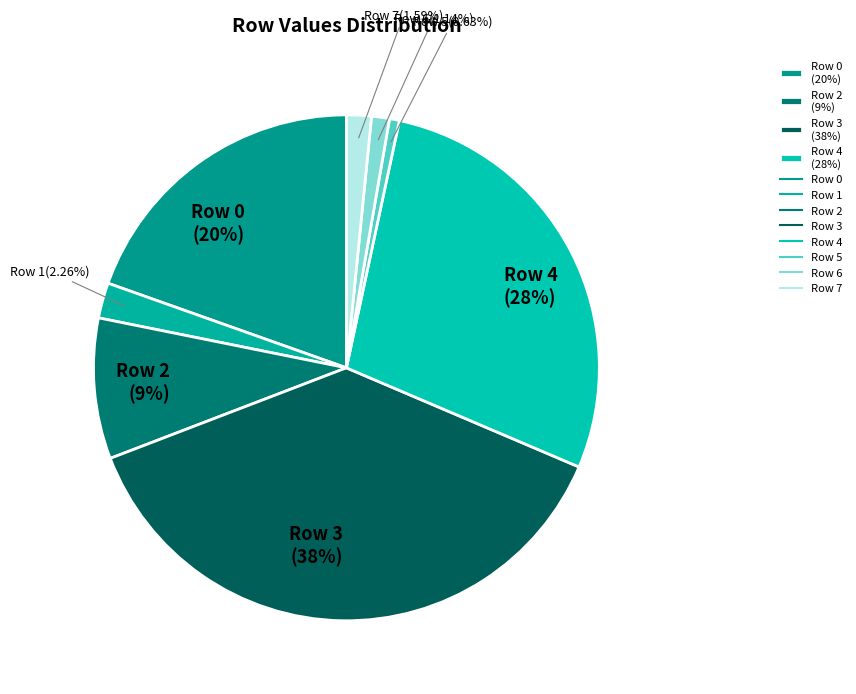

Count the number of slices in the pie.

8